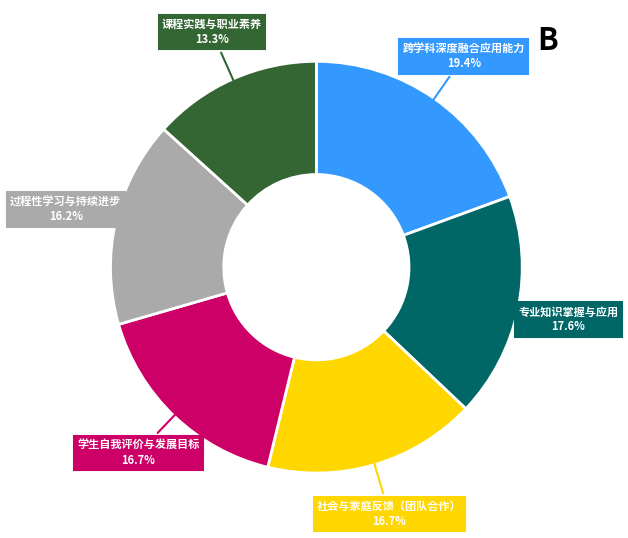

How much of the chart is everything except 跨学科深度融合应用能力?

80.6%